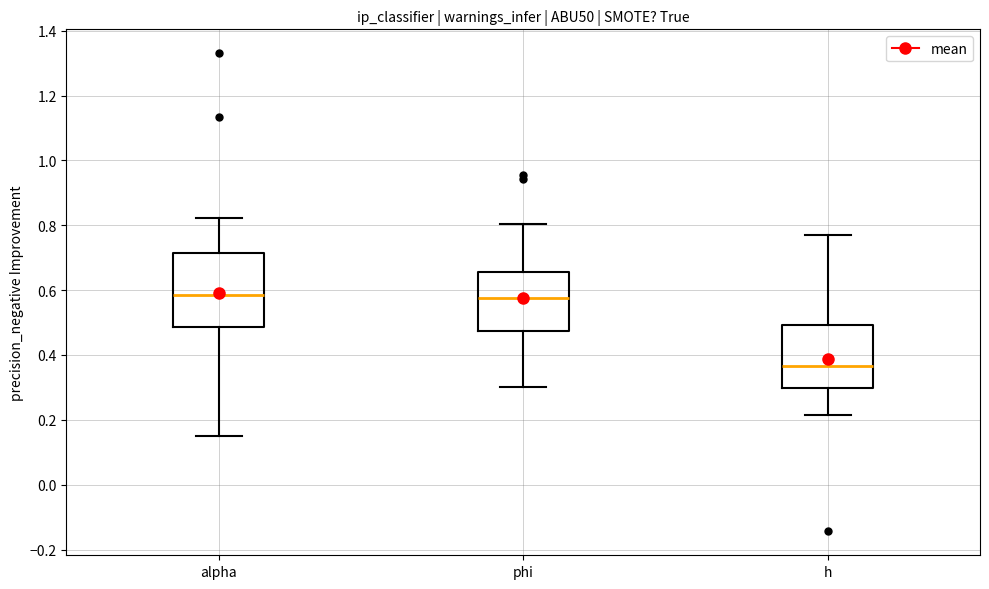

Where does the upper whisker of the box for phi end on the y-axis? The values are not printed on the chart, so give them approximately, as read against the axis.

0.80